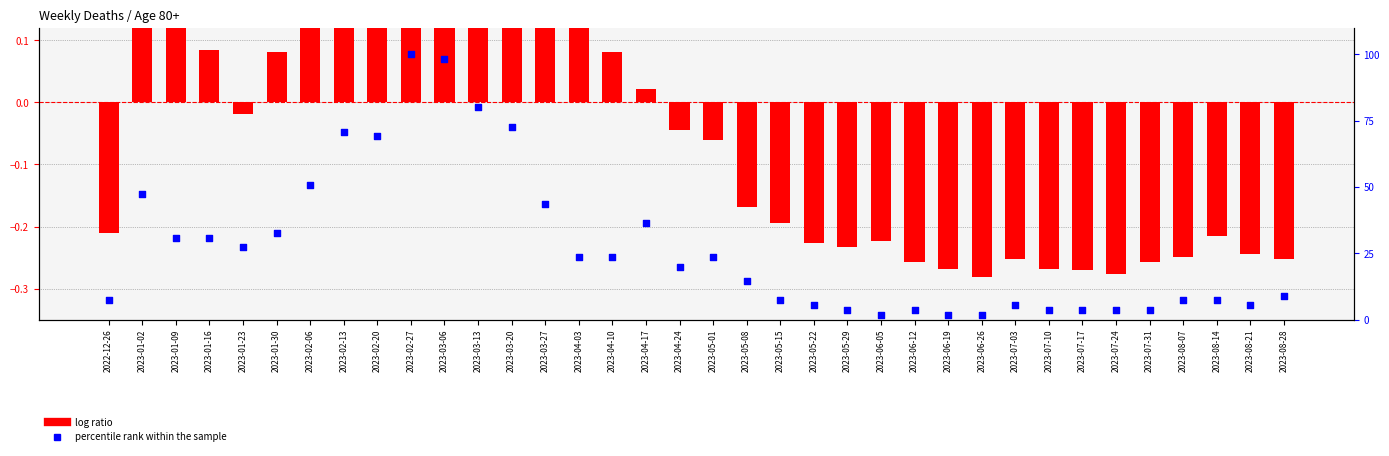

Which series has the largest total across all categories?

percentile rank within the sample